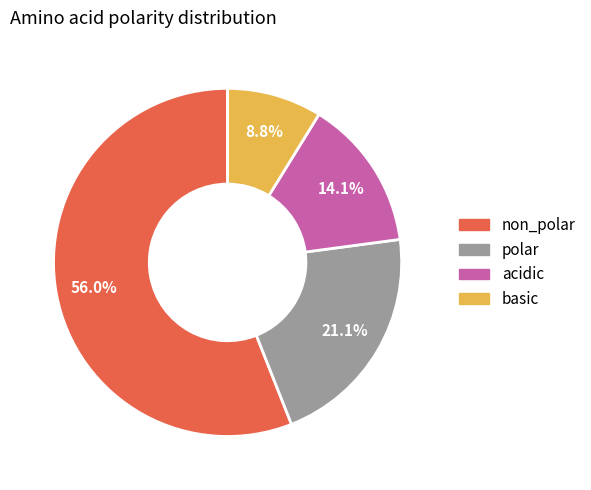

Rank the categories by value from highest to lowest.

non_polar, polar, acidic, basic